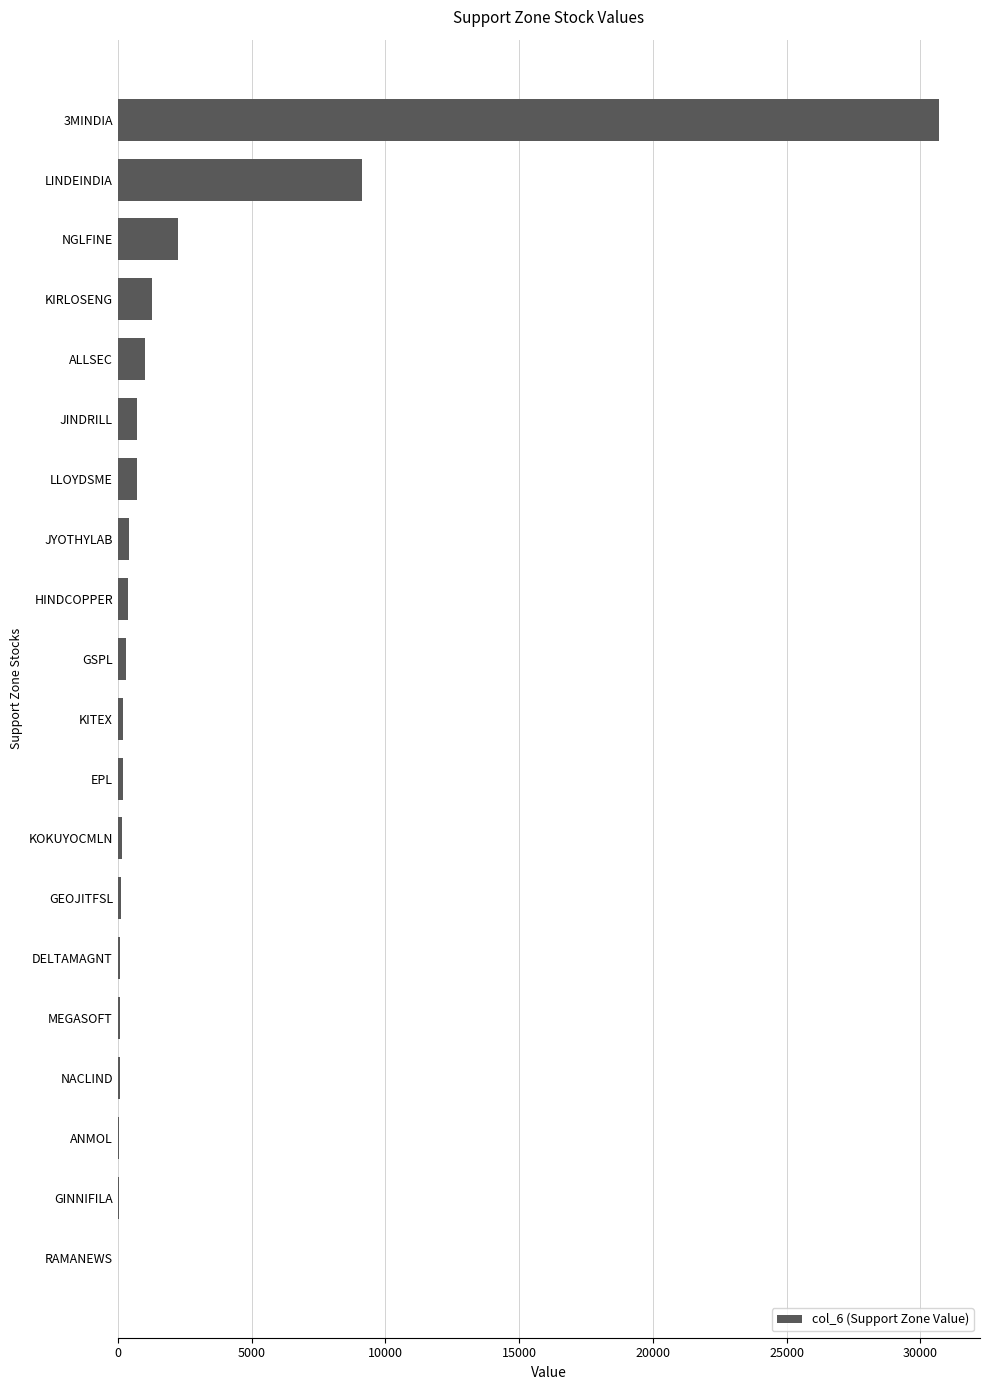

The value at LLOYDSME is 702.5. True or false?

True